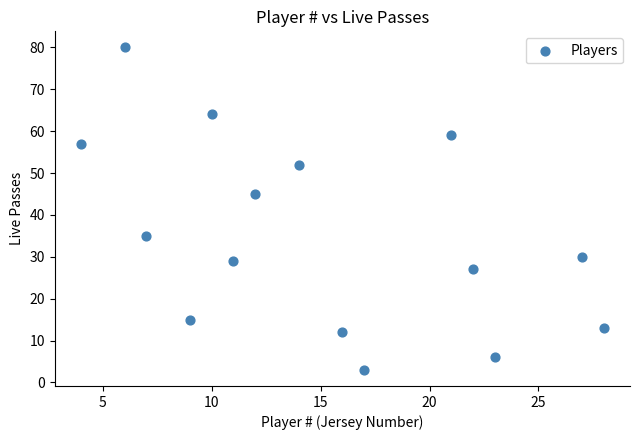

What Y value in the scatter plot is closest to 41?

45